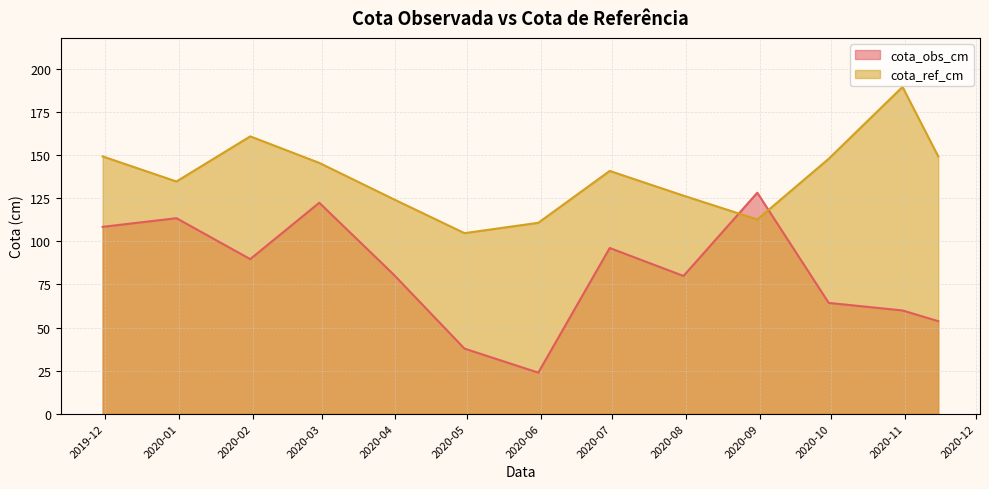

What is the difference between the maximum and minimum values in the cota_obs_cm series?

104.5